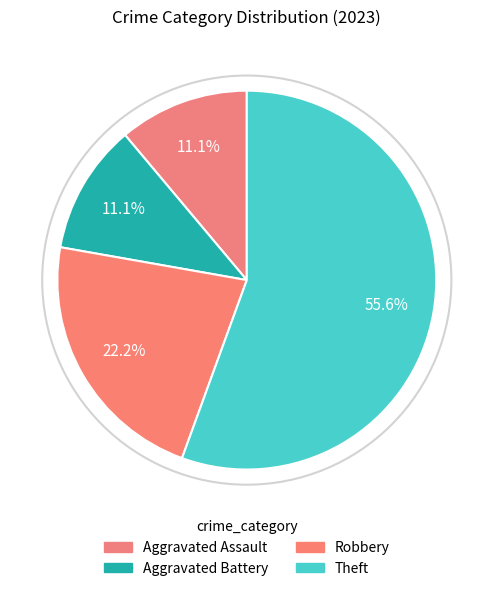

How many segments does this pie chart have?

4